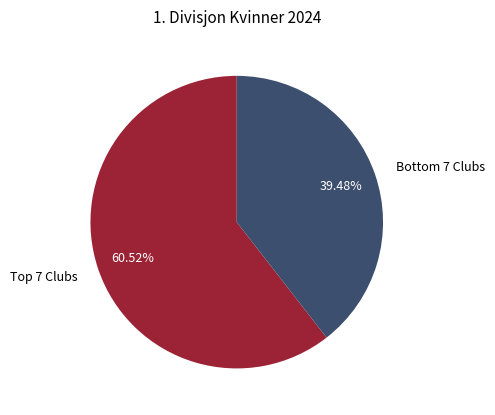

Rank the categories by value from highest to lowest.

Top 7 Clubs, Bottom 7 Clubs